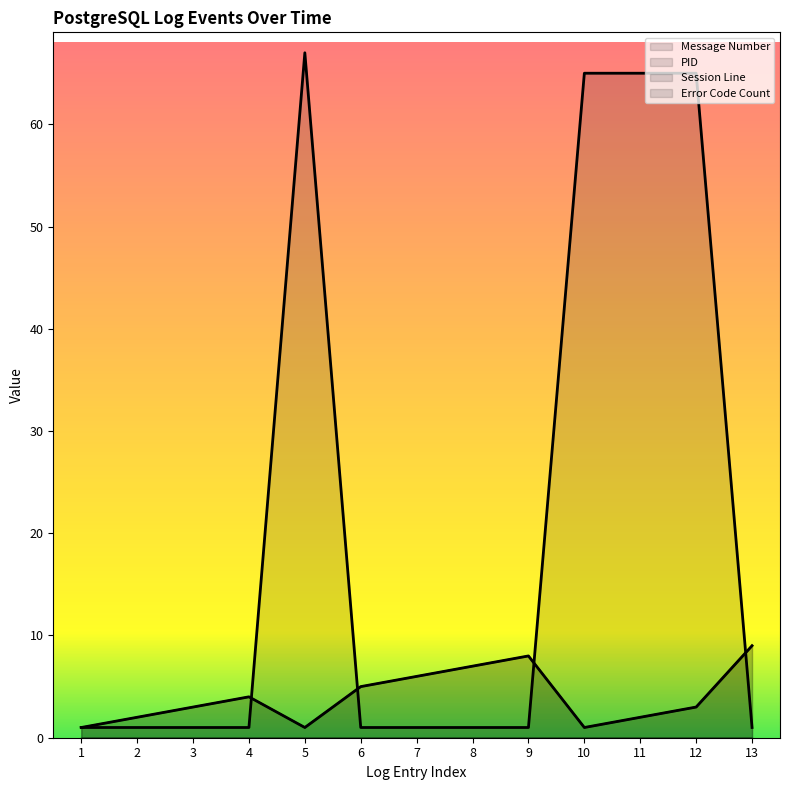

Where do Session Line and PID first cross each other?

4 and 5